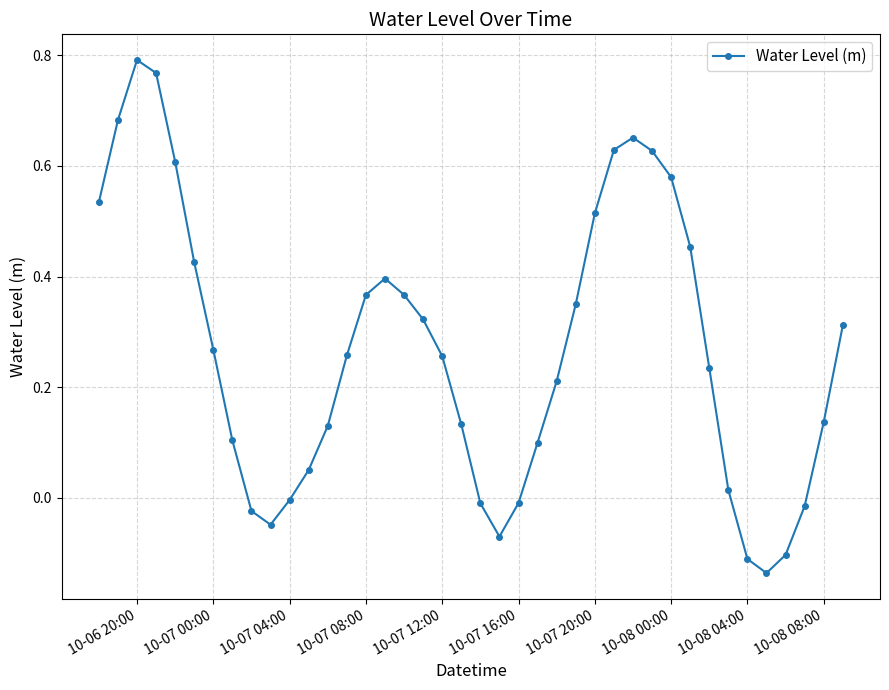

How many points are higher than both their immediate neighbors (excluding endpoints)?

3